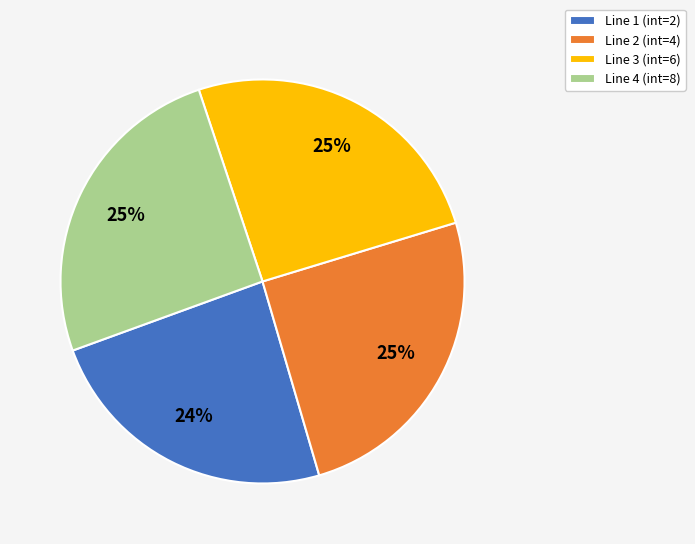

True or false: Line 2 (int=4) accounts for 25% of the total.

True